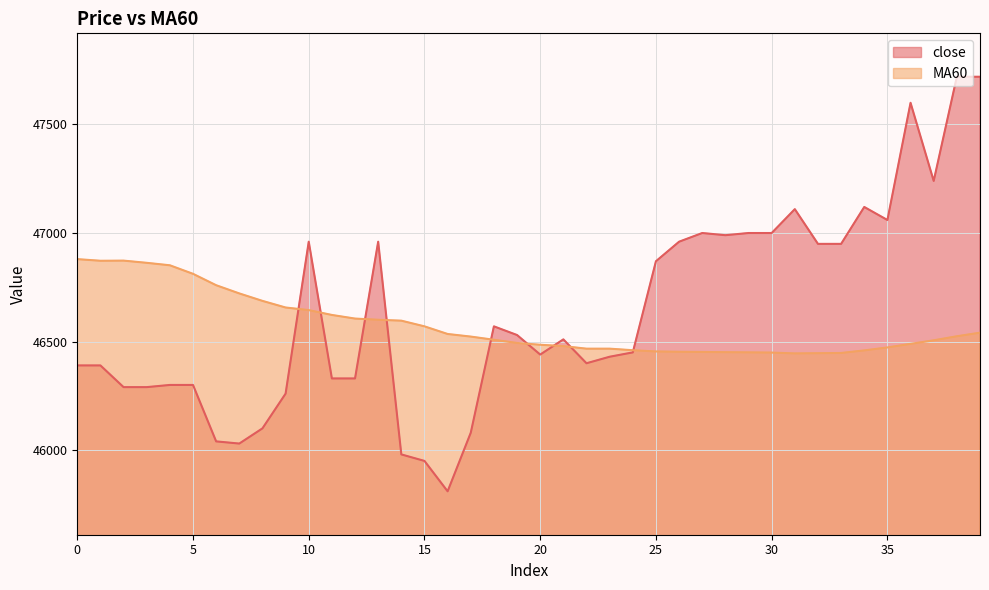

Between 17 and 31, which series saw the biggest shift?

close